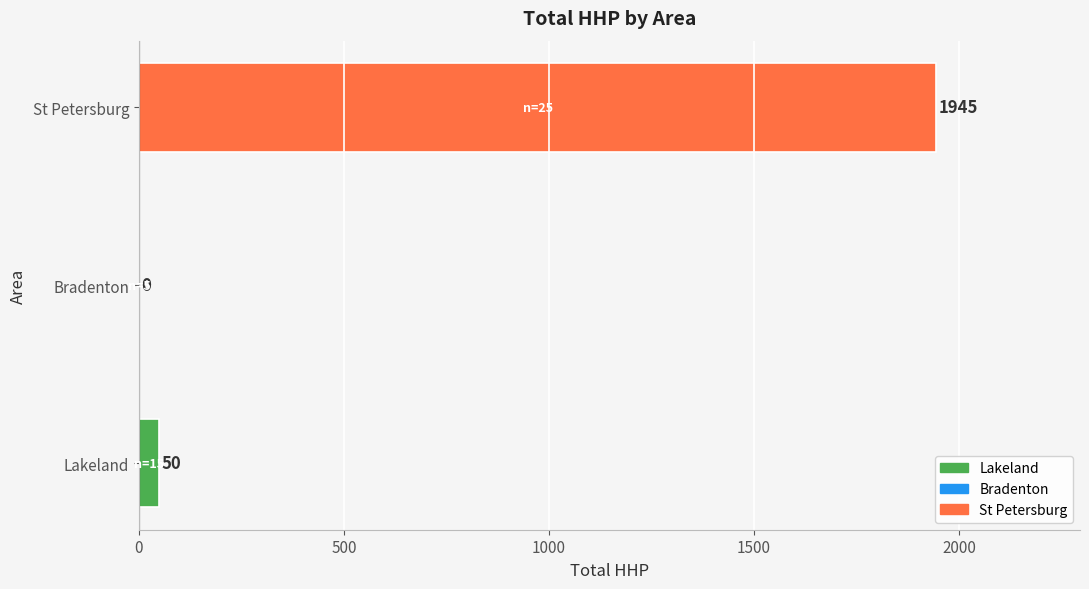

The value at St Petersburg is 1945. True or false?

True